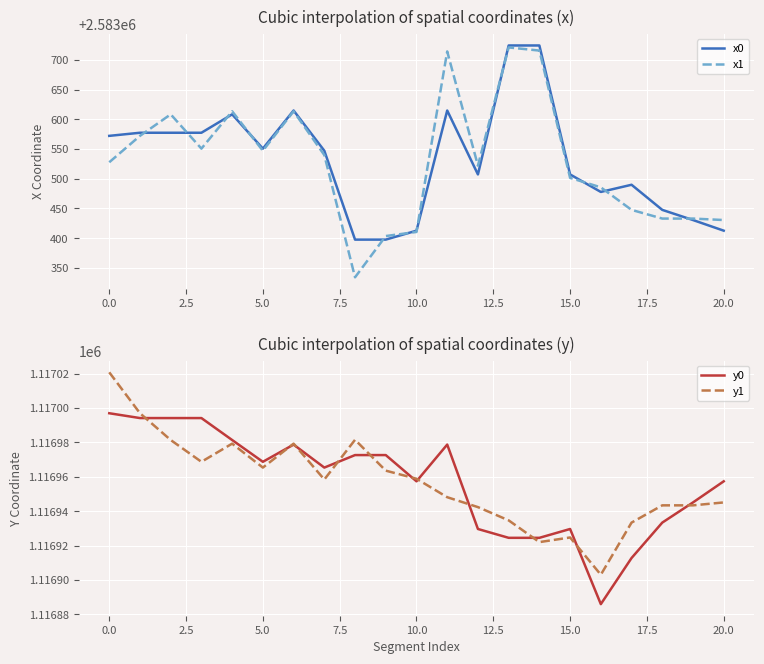

What is the difference between the highest and lowest values at 16?

1466599.5